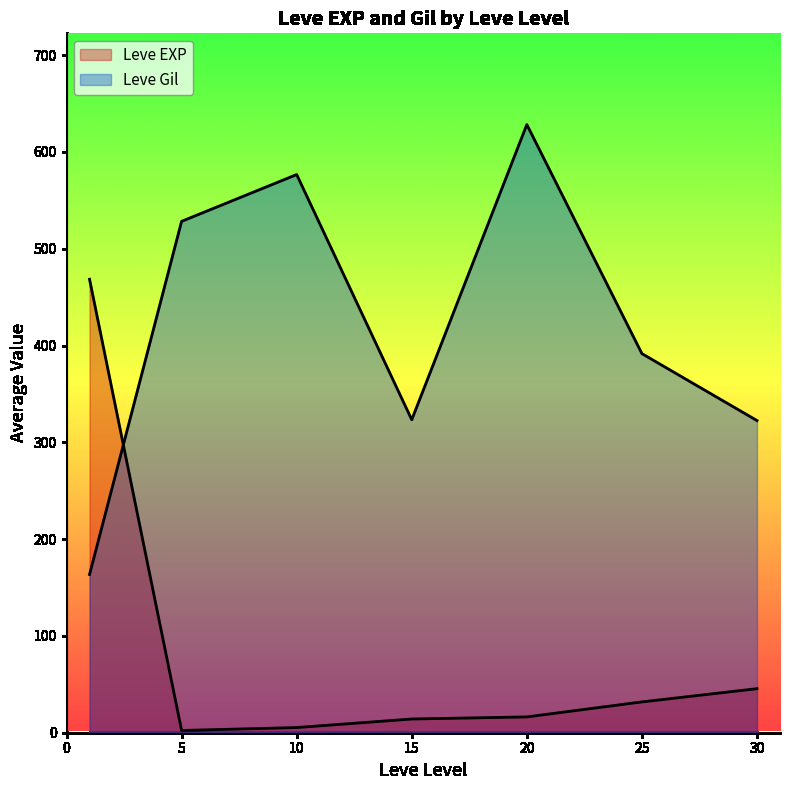

Does the chart have visible grid lines?

No